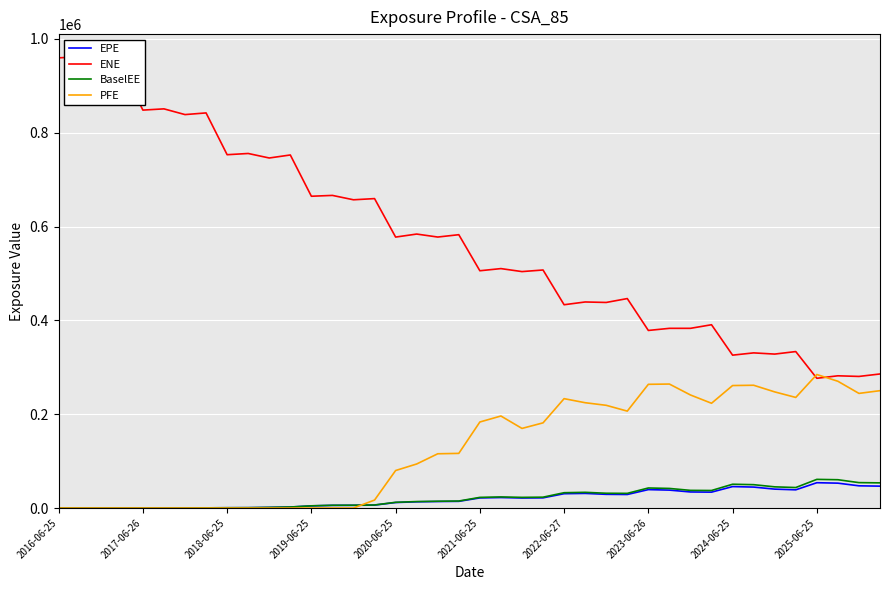

What is the maximum value for EPE?

53976.2